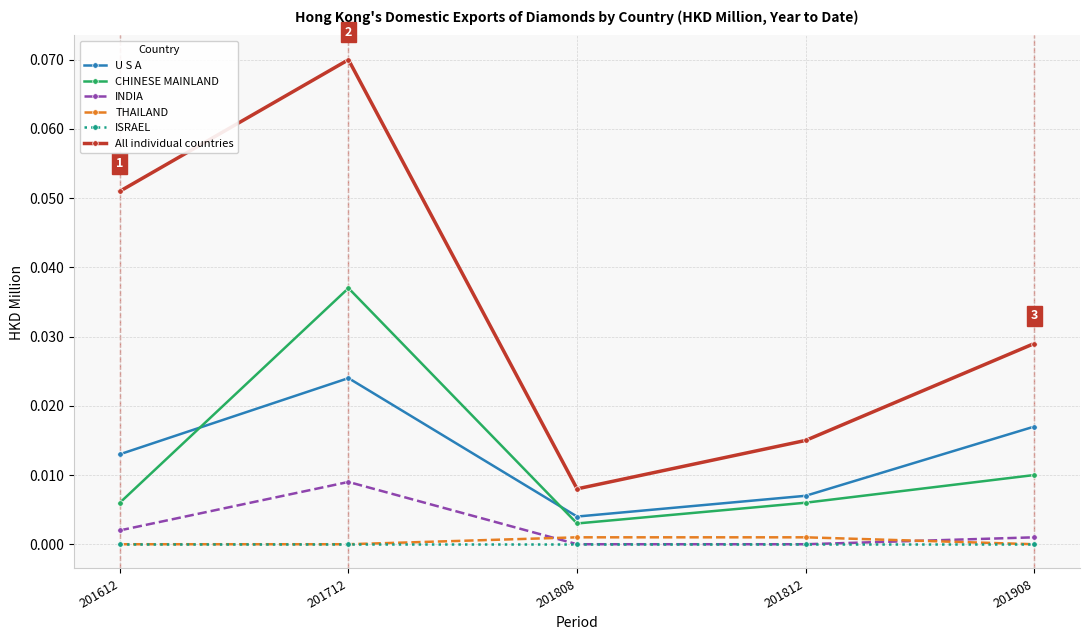

The value of INDIA at 201612 is 0.0. True or false?

True